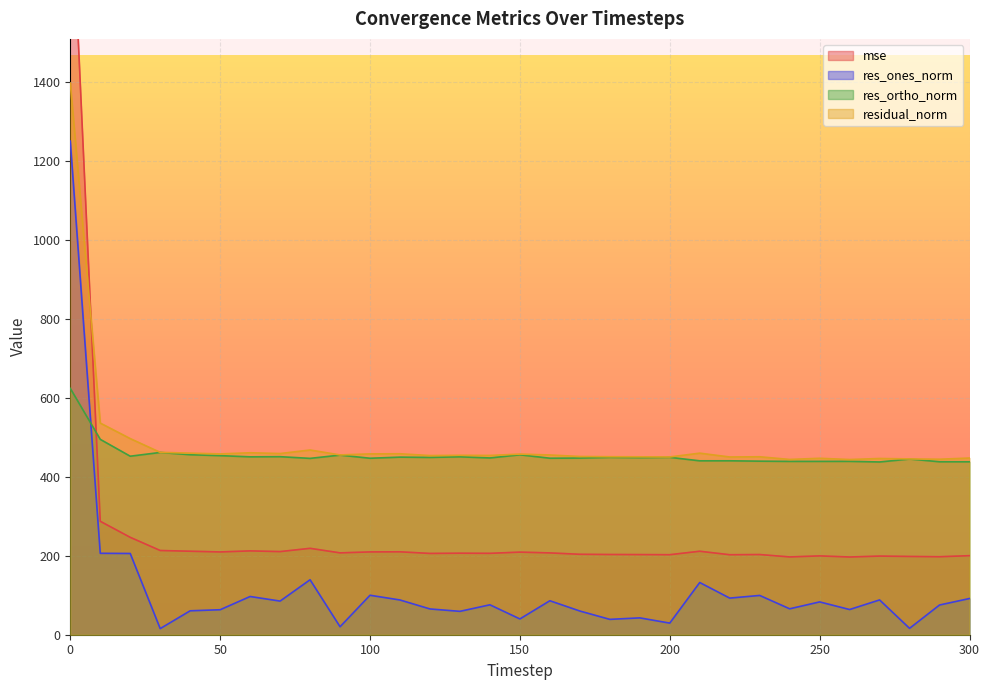

Which category has the lowest value in the res_ortho_norm series?

270